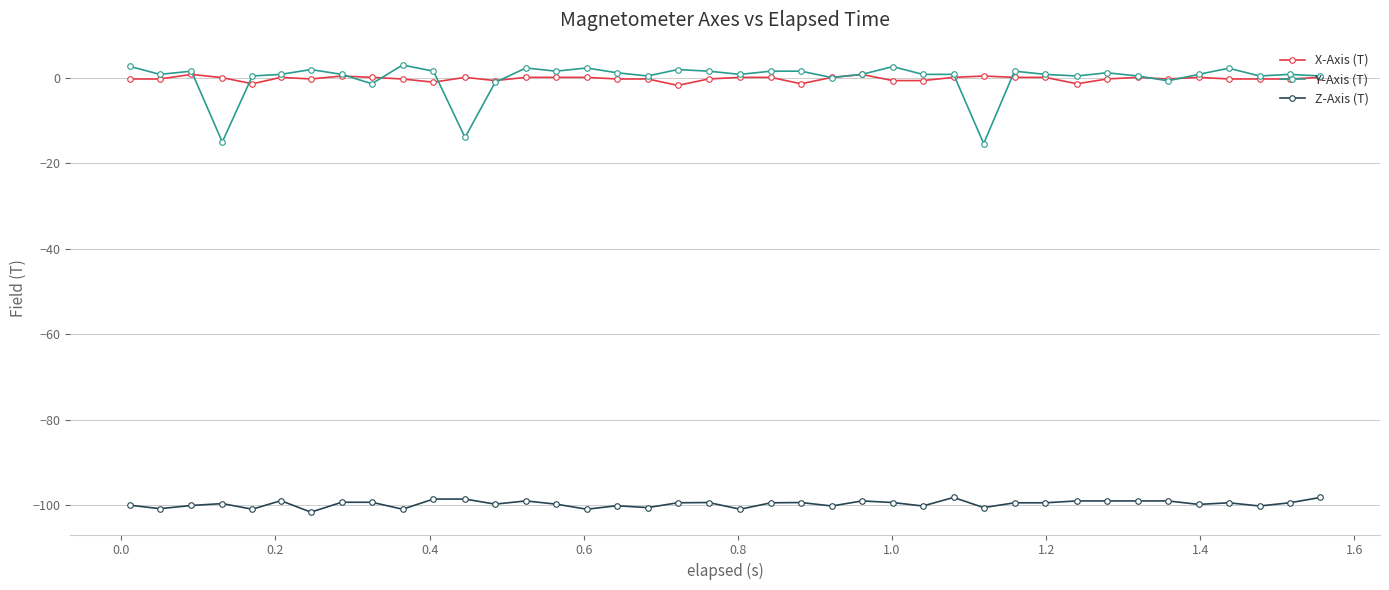

What is the value of the Z-Axis (T) point at the 24th from the left?

-100.1